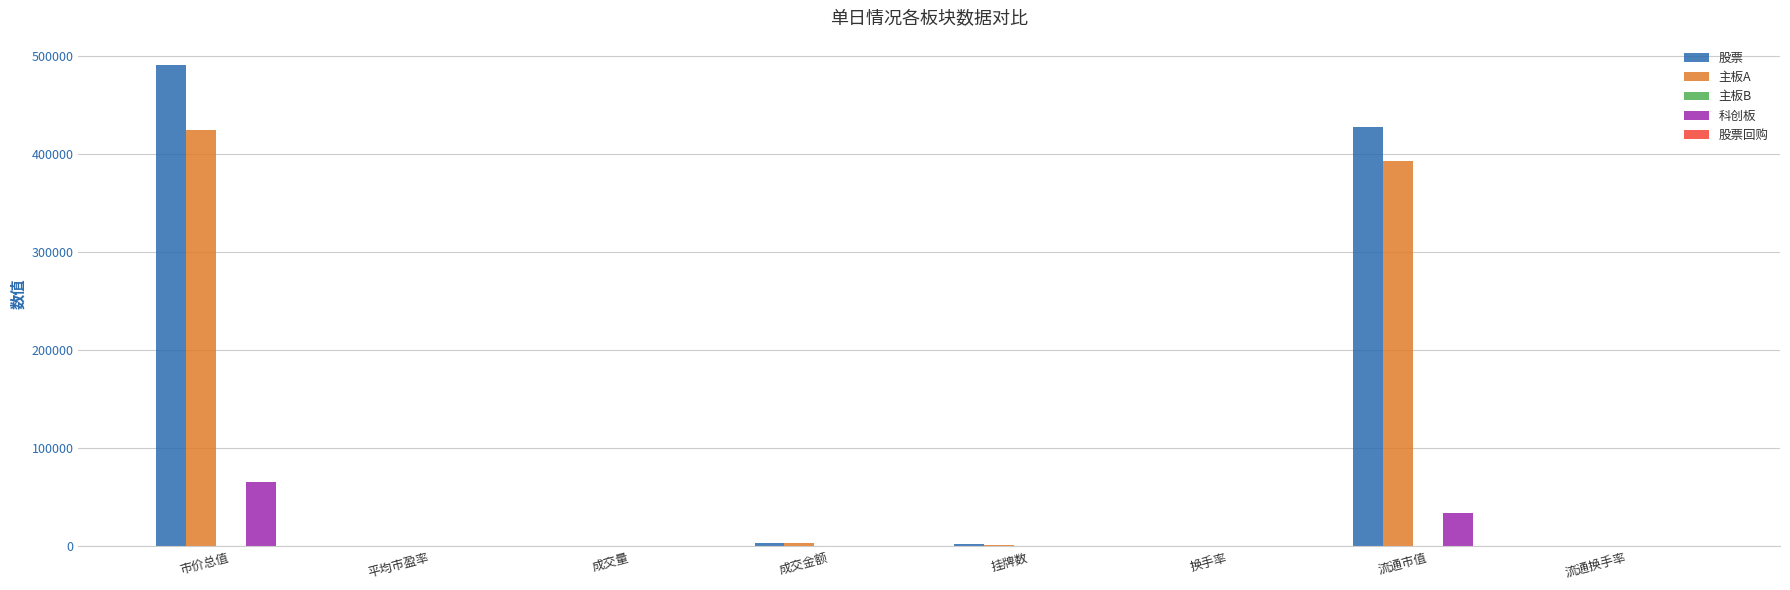

Between 市价总值 and 换手率, which series saw the biggest shift?

股票